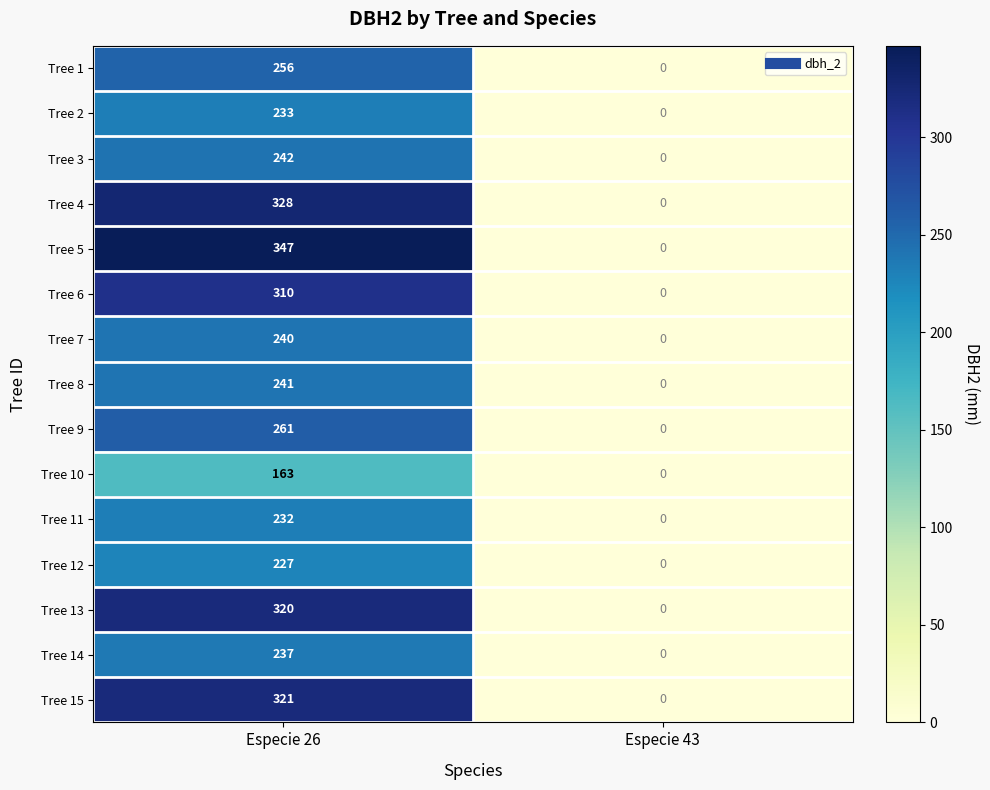

At which label is Tree 15 closest to 160?

Especie 43